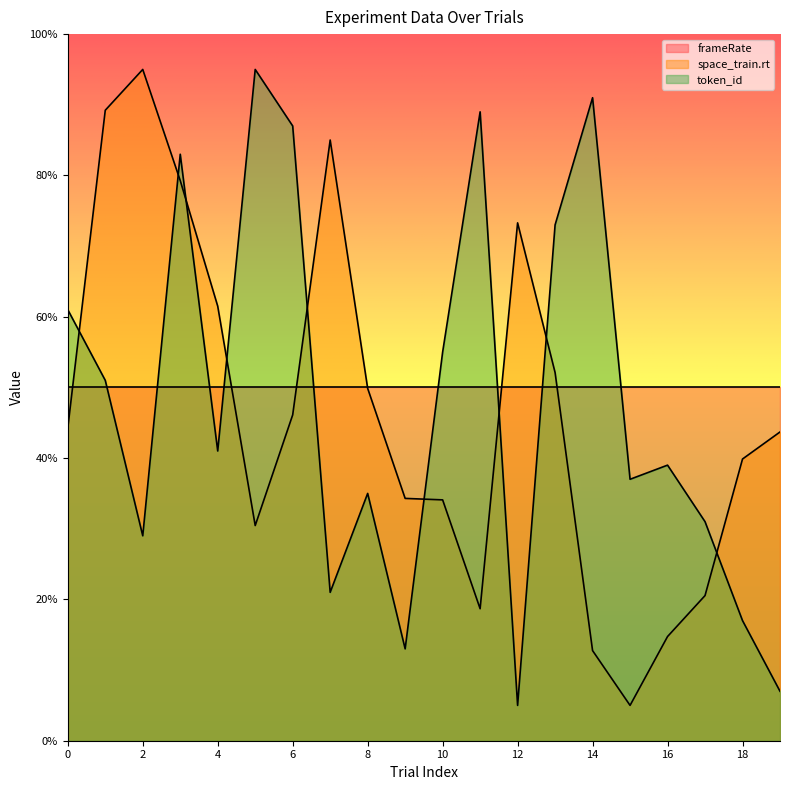

Between 8 and 11, which series saw the biggest shift?

token_id